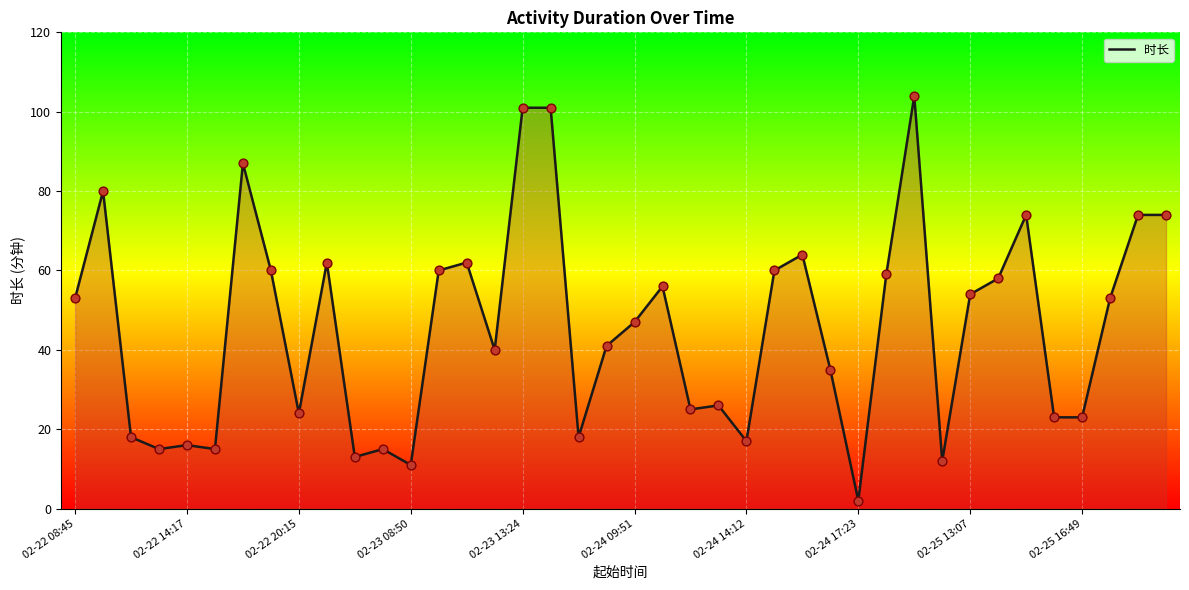

What is the greatest value displayed?

104